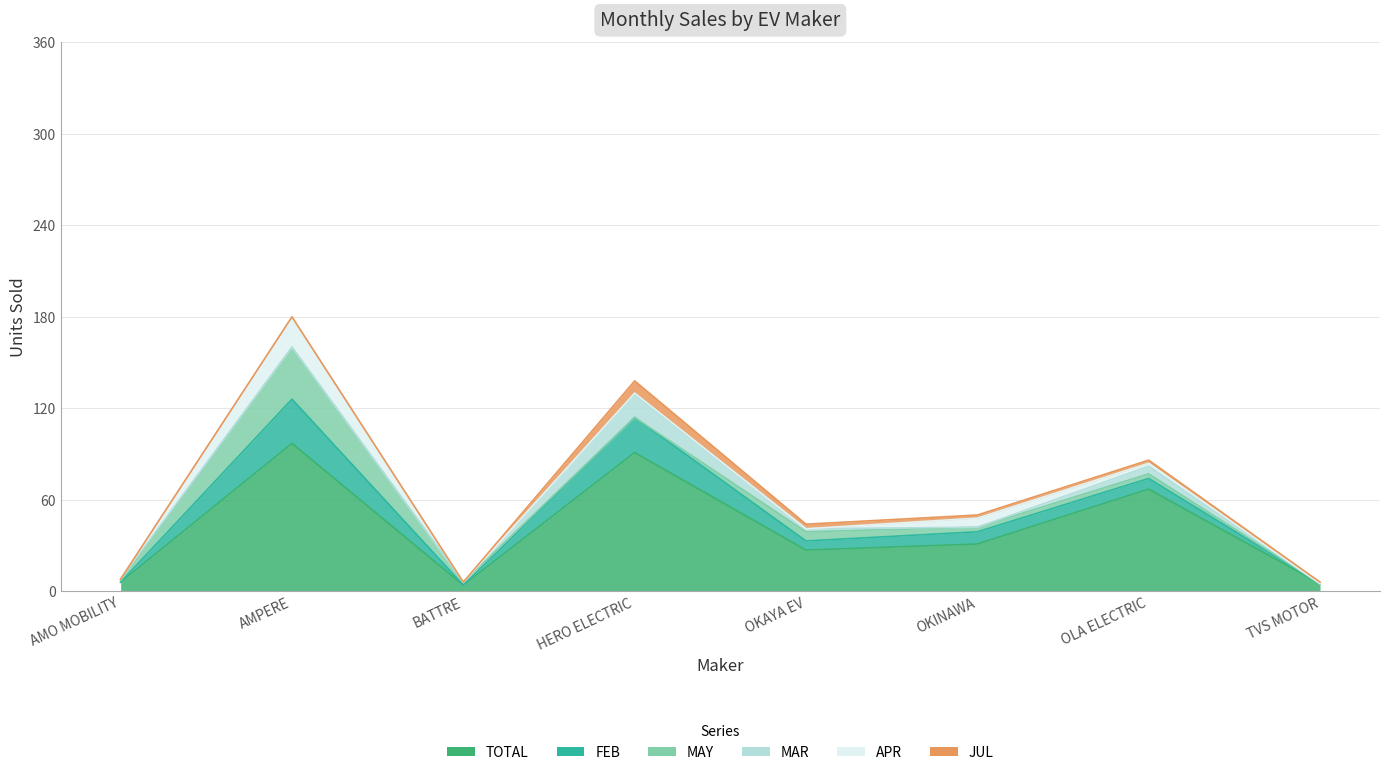

Which series has the widest spread of values?

TOTAL